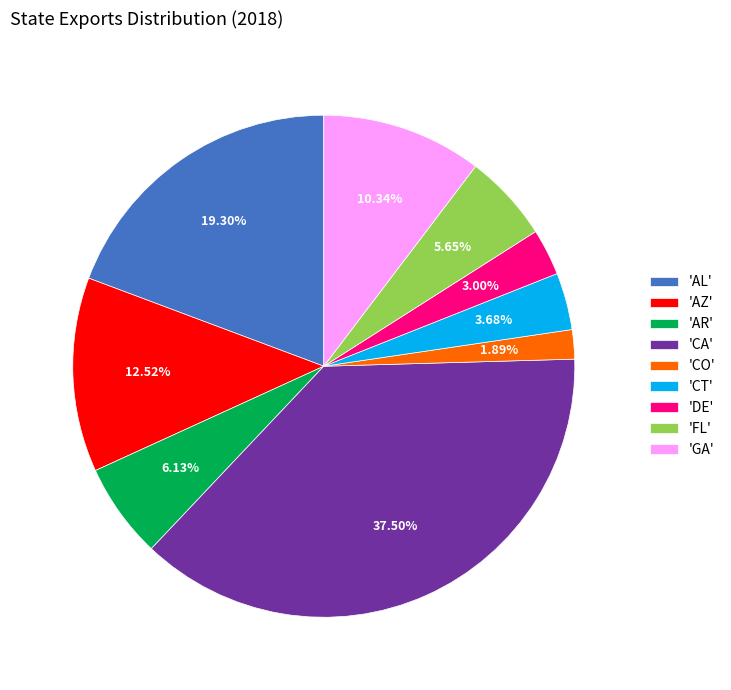

Is there a majority slice in this chart?

No